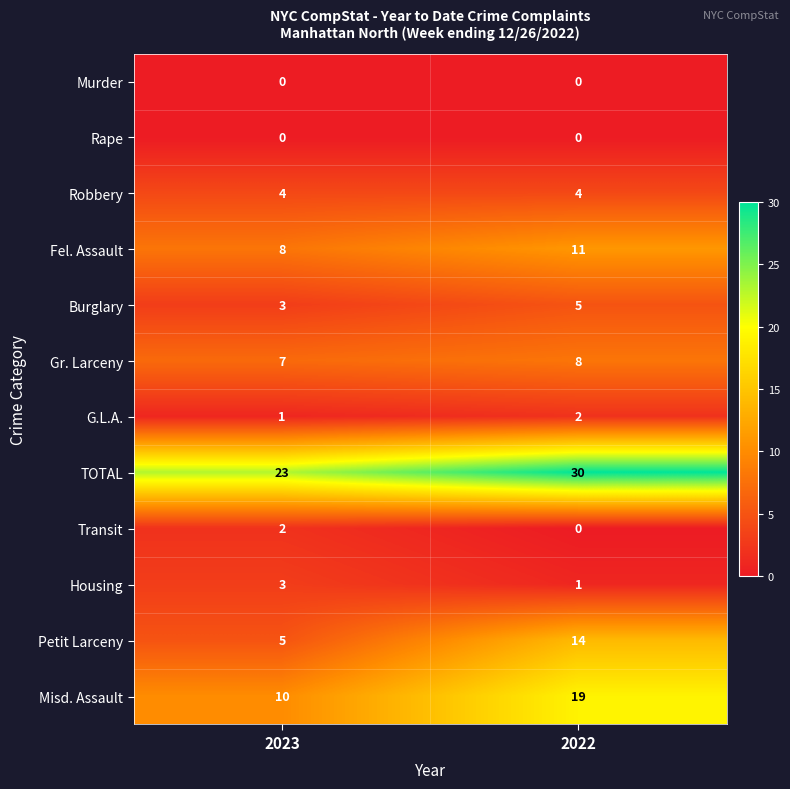

Reading left to right, extract all data points from this chart.

Murder: 0	0
Rape: 0	0
Robbery: 4	4
Fel. Assault: 8	11
Burglary: 3	5
Gr. Larceny: 7	8
G.L.A.: 1	2
TOTAL: 23	30
Transit: 2	0
Housing: 3	1
Petit Larceny: 5	14
Misd. Assault: 10	19